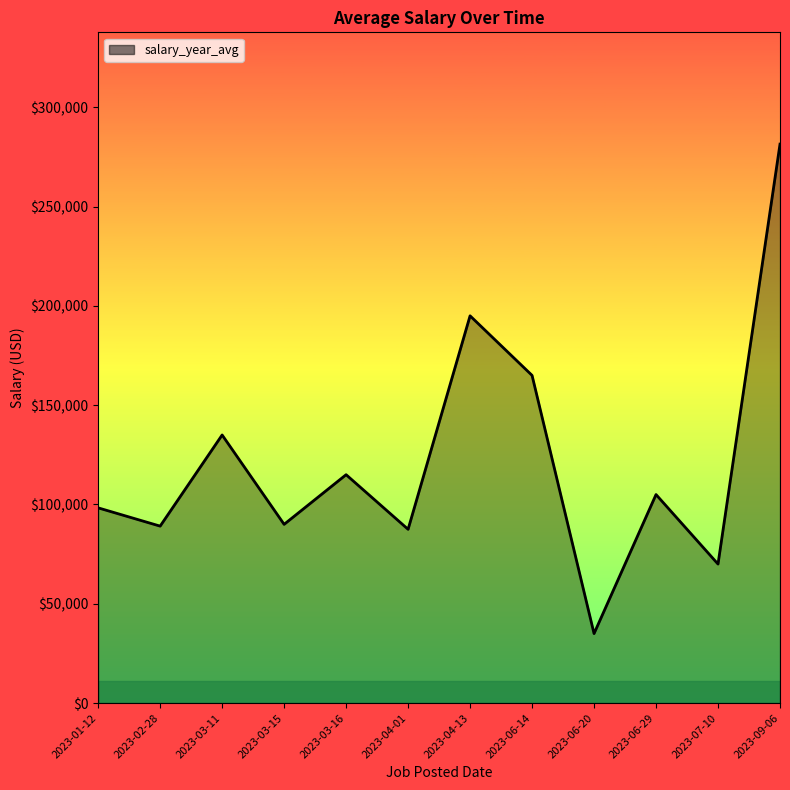

How many lines are shown in the chart?

1